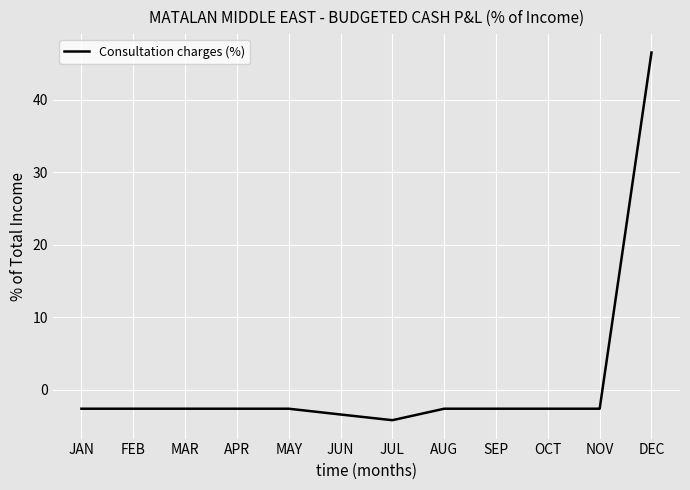

Between JUL and JAN, which is larger?

JAN